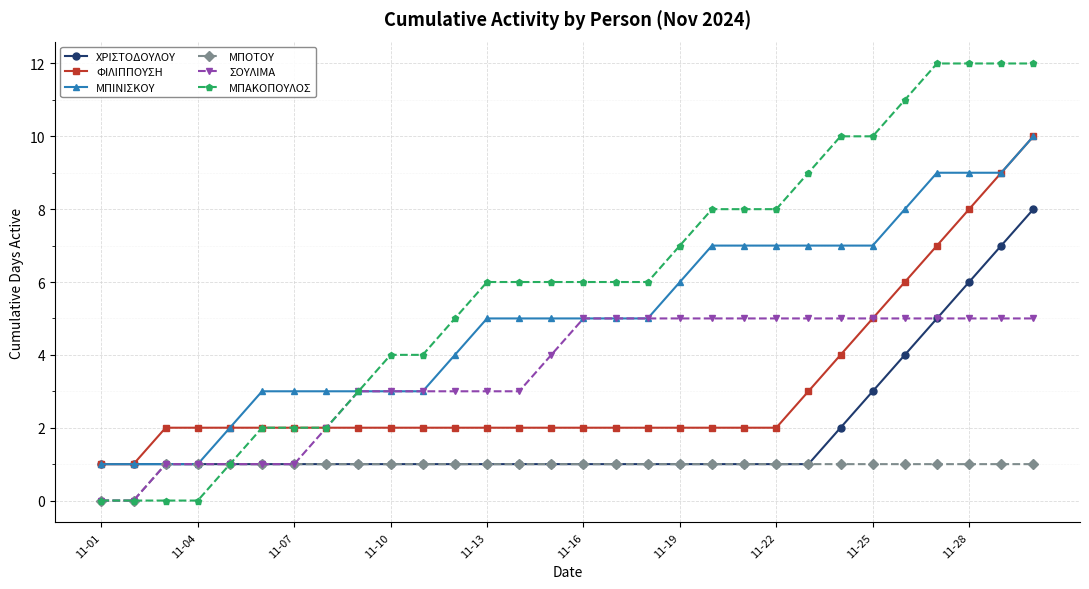

Which series has the largest range (max minus min)?

ΜΠΑΚΟΠΟΥΛΟΣ